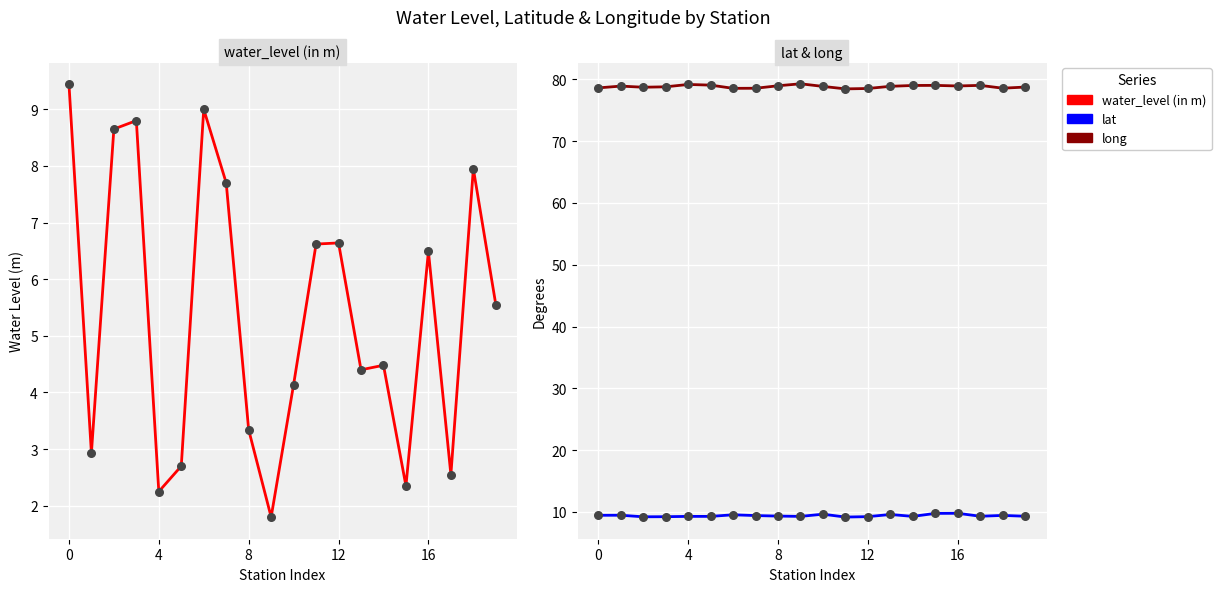

Which series contains the highest Y value?

long